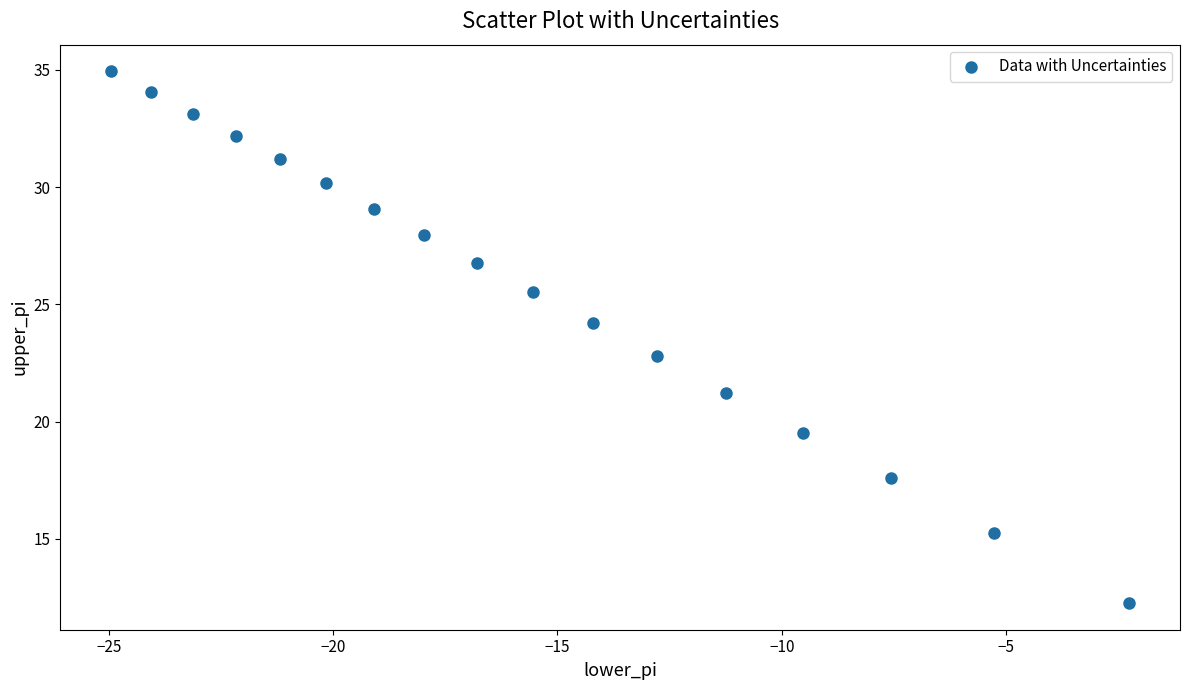

What is the range of X values (max minus min)?

22.7